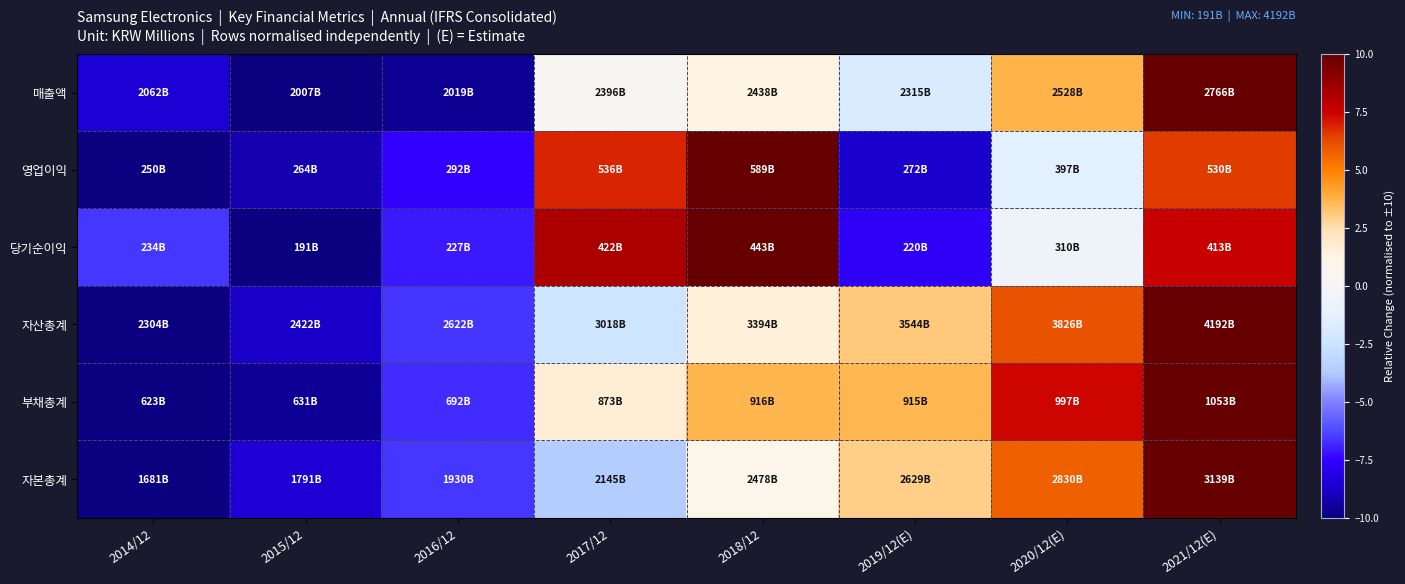

How many distinct data groups are displayed?

6